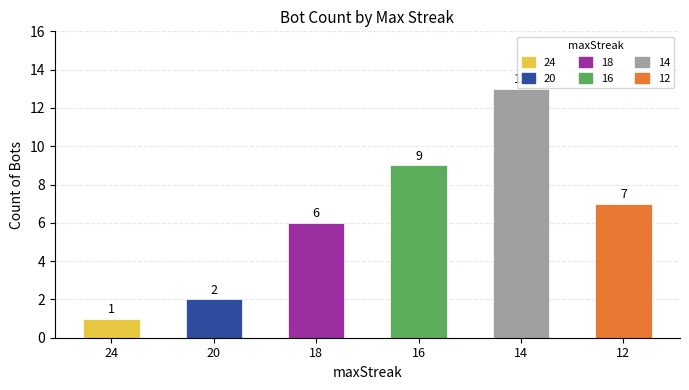

What is the approximate value at 18, to the nearest 10?

10